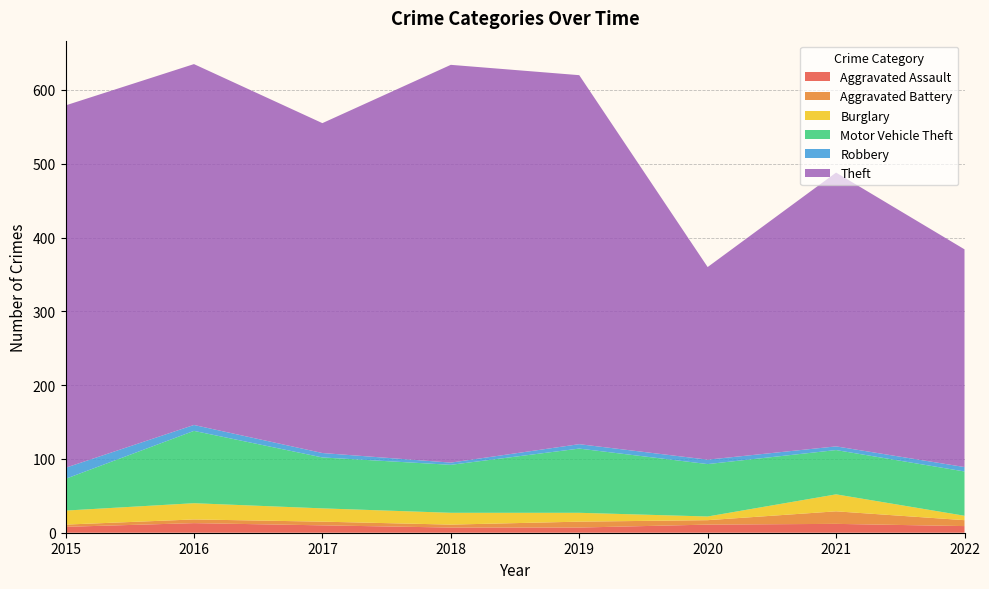

Reading right to left, what are all the values shown in this chart?

Aggravated Assault: 2022=9	2021=12	2020=11	2019=7	2018=7	2017=10	2016=13	2015=8
Aggravated Battery: 2022=8	2021=17	2020=6	2019=8	2018=4	2017=5	2016=5	2015=3
Burglary: 2022=6	2021=23	2020=5	2019=12	2018=16	2017=18	2016=22	2015=19
Motor Vehicle Theft: 2022=60	2021=60	2020=71	2019=87	2018=65	2017=69	2016=98	2015=43
Robbery: 2022=6	2021=5	2020=6	2019=6	2018=3	2017=6	2016=8	2015=15
Theft: 2022=295	2021=371	2020=261	2019=500	2018=539	2017=447	2016=489	2015=491